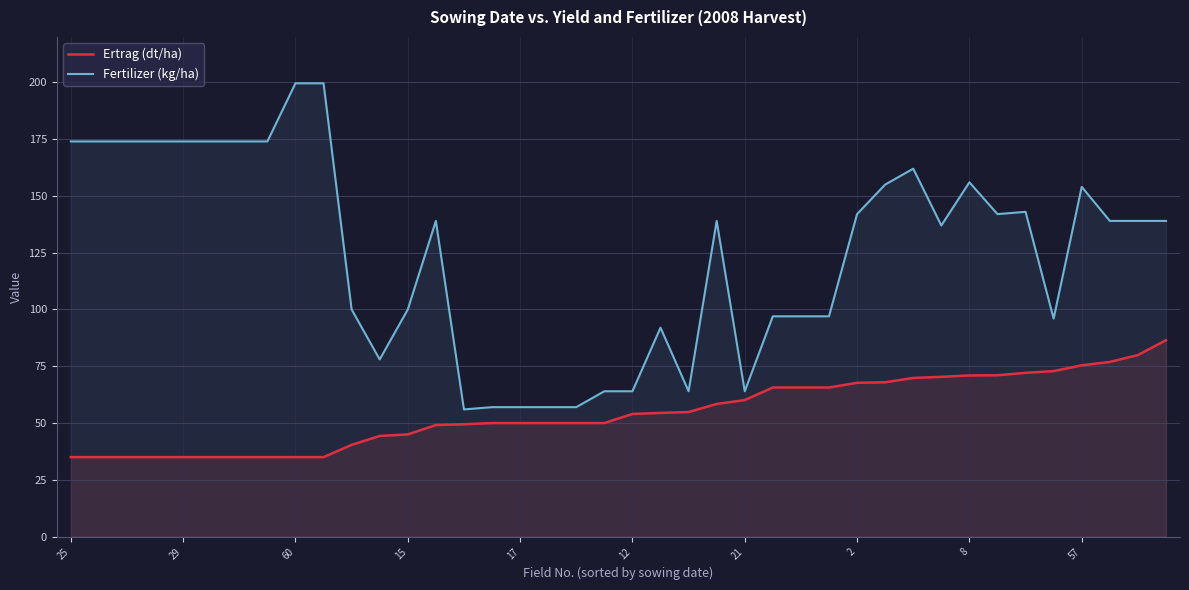

What is the approximate value of Fertilizer (kg/ha) at 12?

64.0